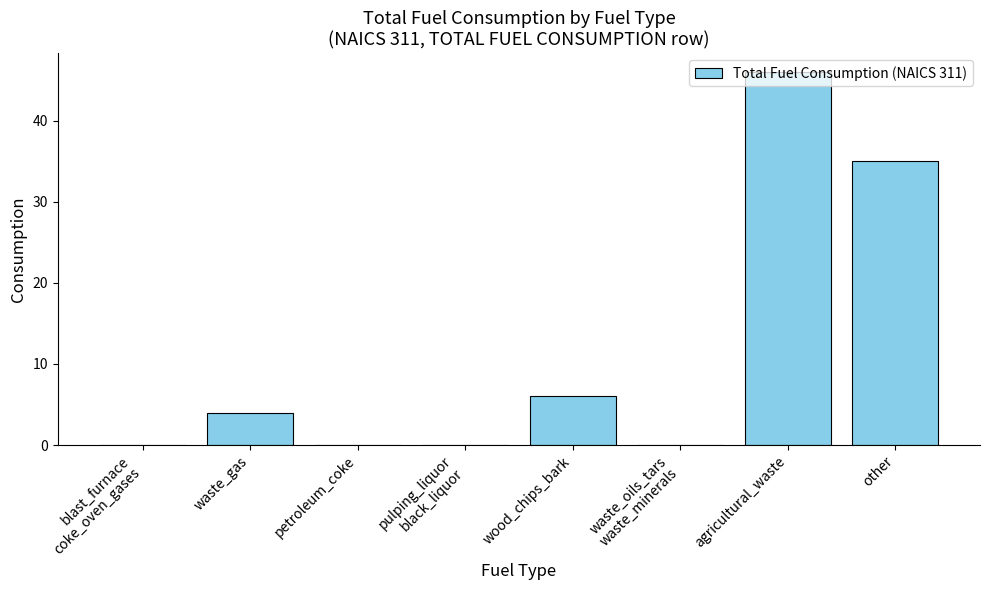

The value at blast_furnace
coke_oven_gases is -29. True or false?

False